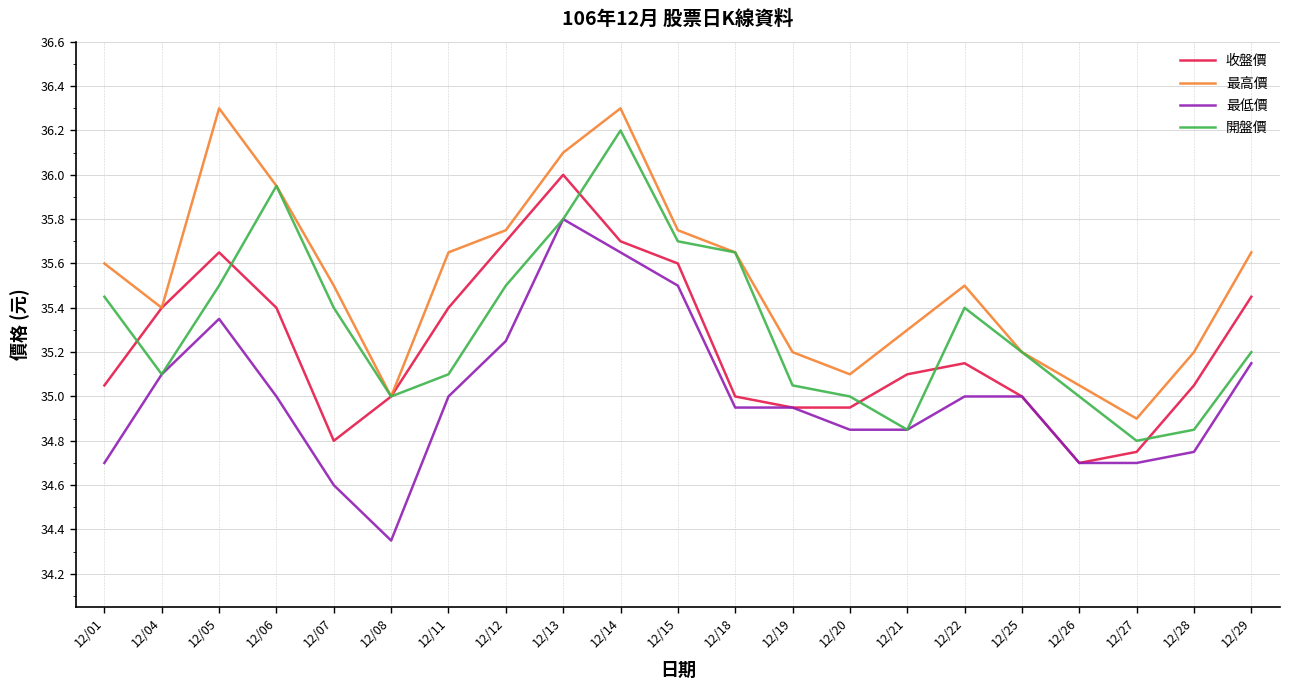

Where is the first local minimum for 最低價?

12/08